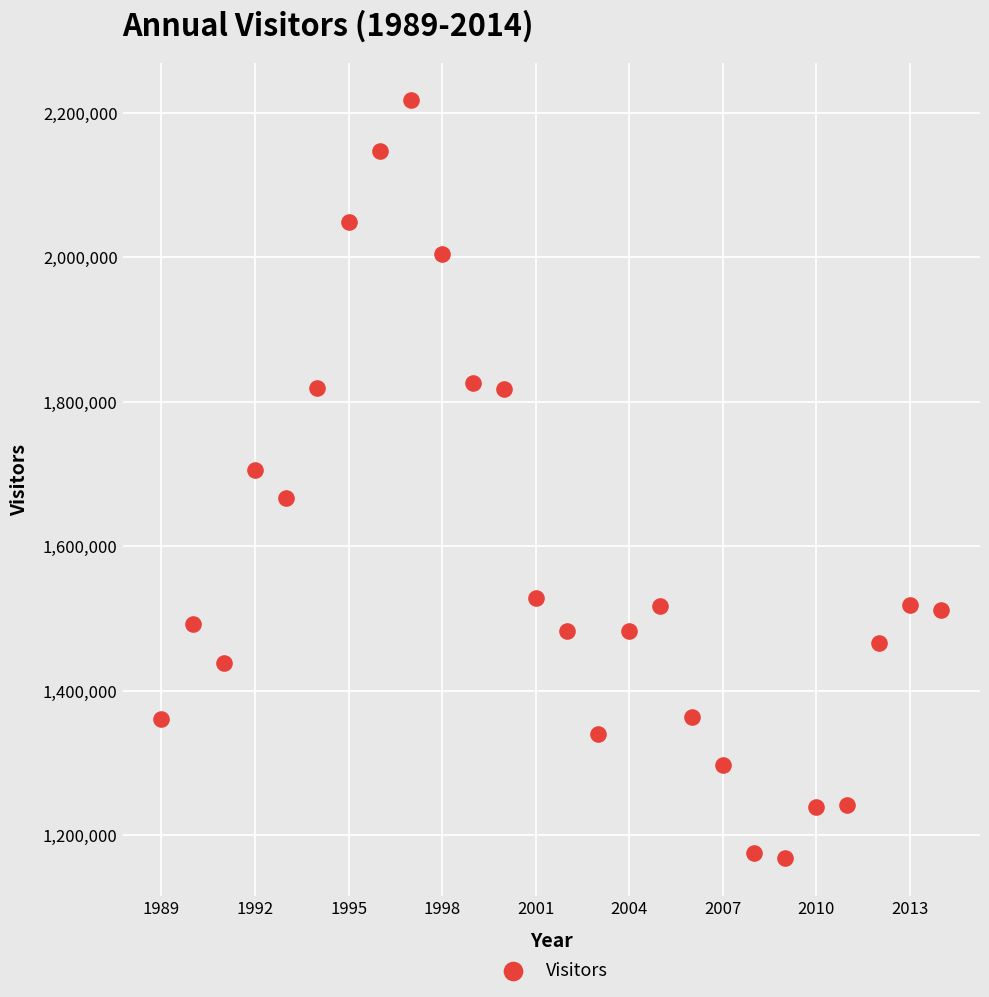

What Y value in the scatter plot is closest to 1692485?

1705859.5